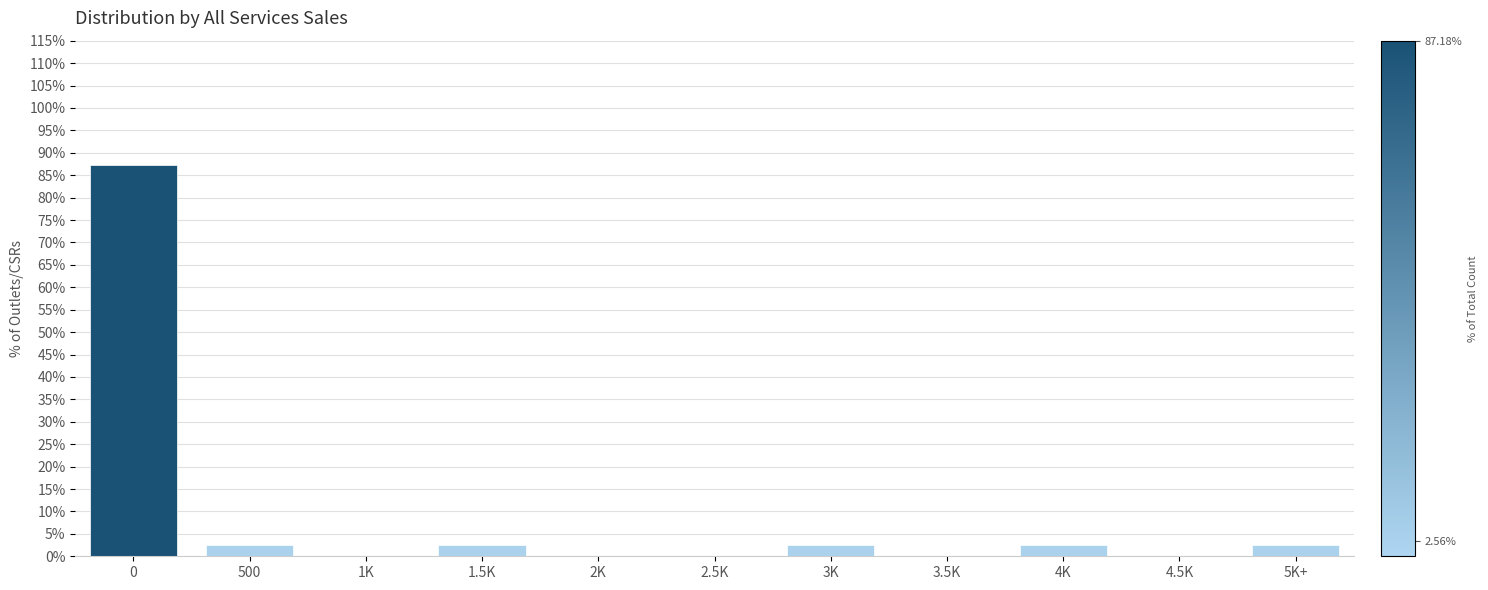

Reading right to left, what are all the values shown in this chart?

5K+=2.6	4.5K=0.0	4K=2.6	3.5K=0.0	3K=2.6	2.5K=0.0	2K=0.0	1.5K=2.6	1K=0.0	500=2.6	0=87.2